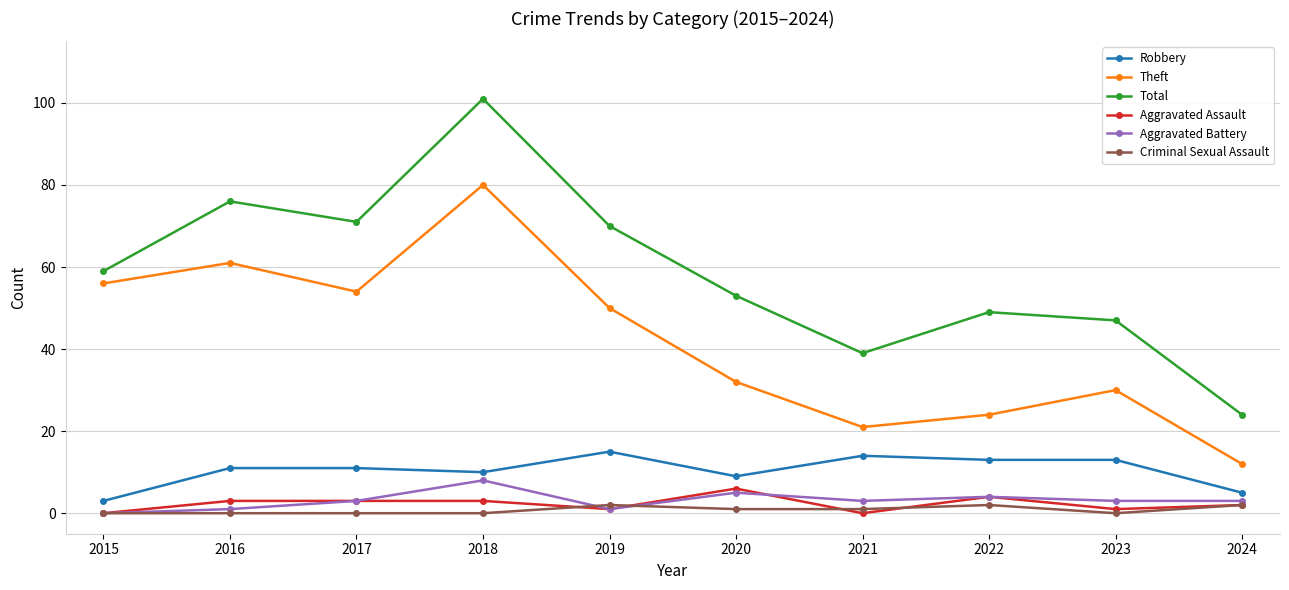

The value of Theft at 2015 is 14. True or false?

False